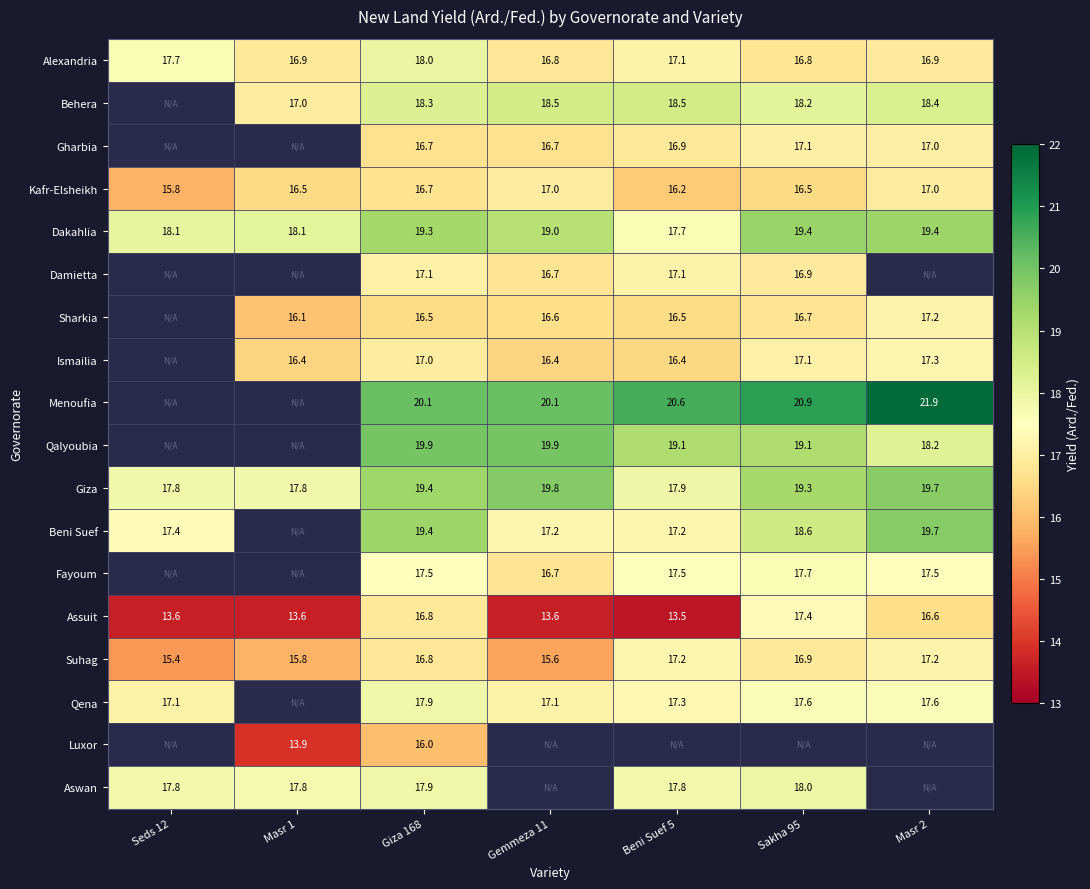

True or false: Kafr-Elsheikh has a value of 10.6 at Masr 2.

False